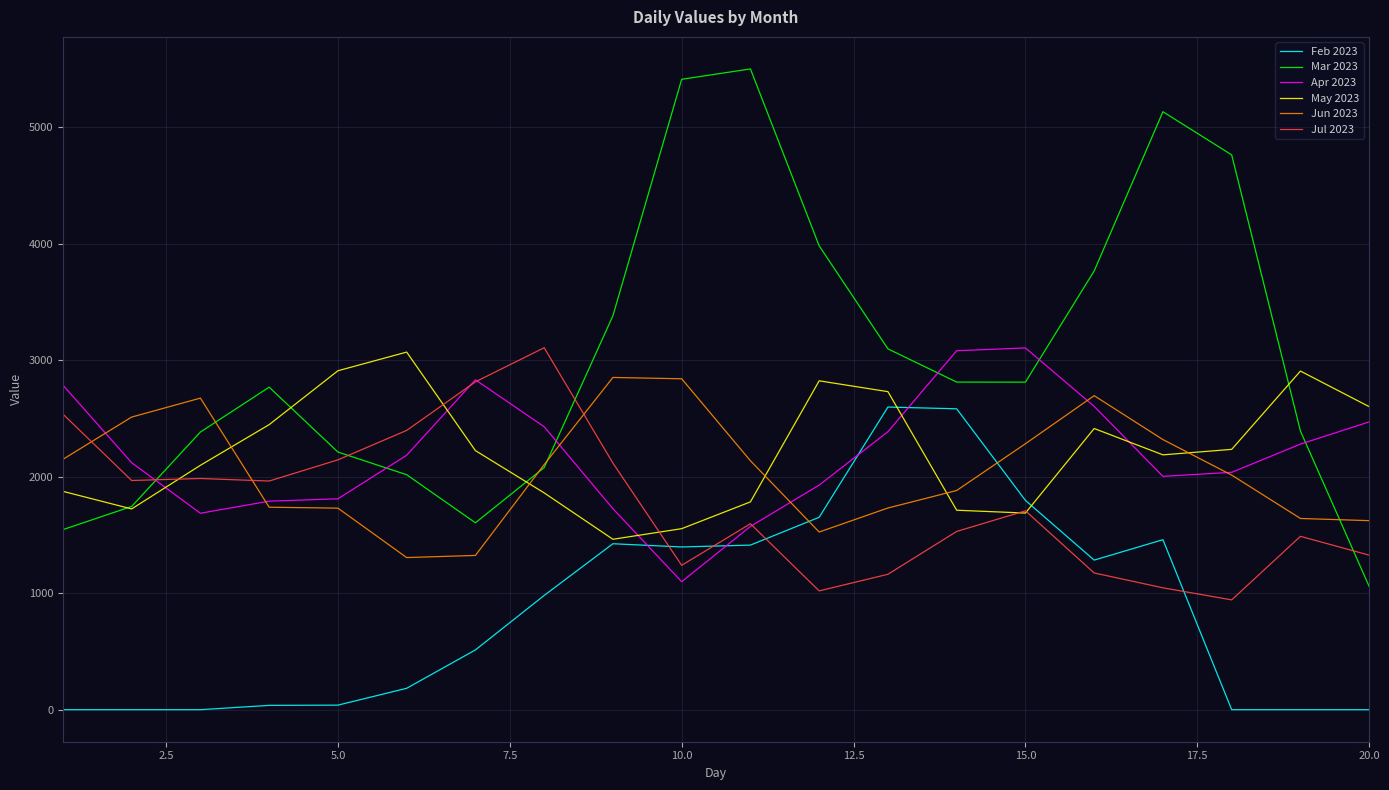

What is the greatest value displayed?

5498.0